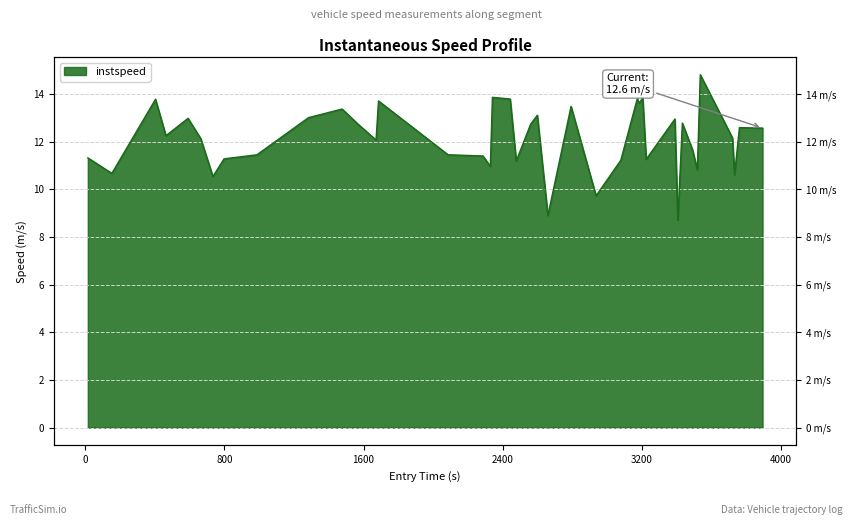

How many data points does each series have?

40